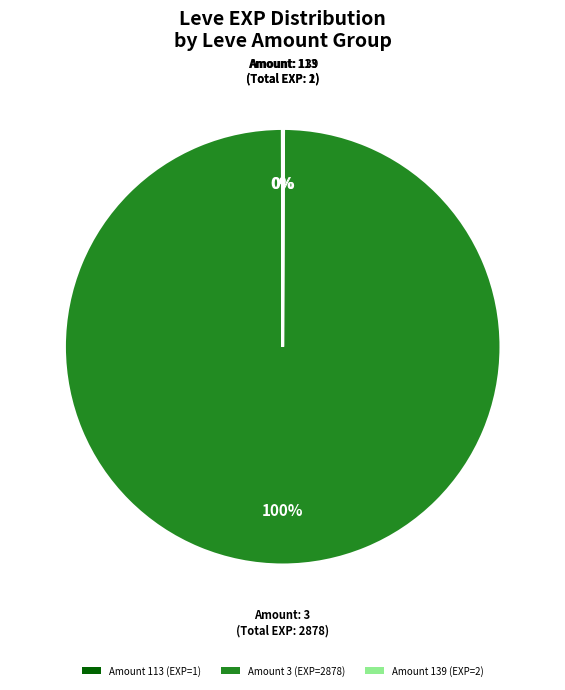

Is it true that Amount 3 (EXP=2878) is 94% of the pie?

False